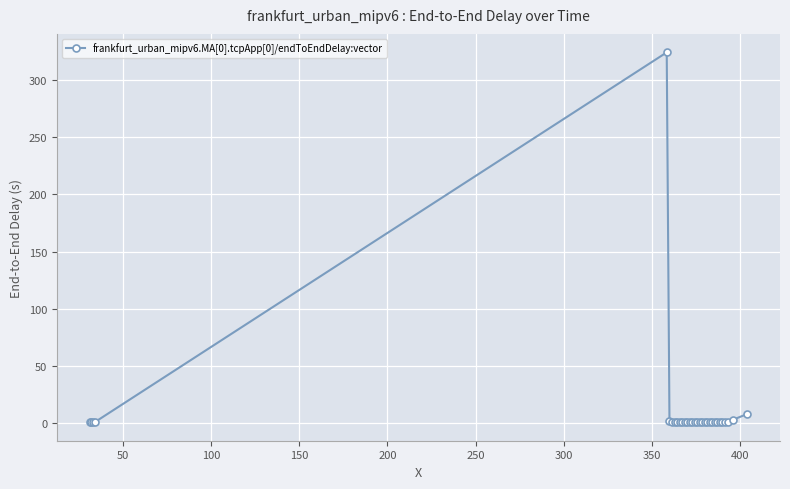

What is the sum of all values?

370.8